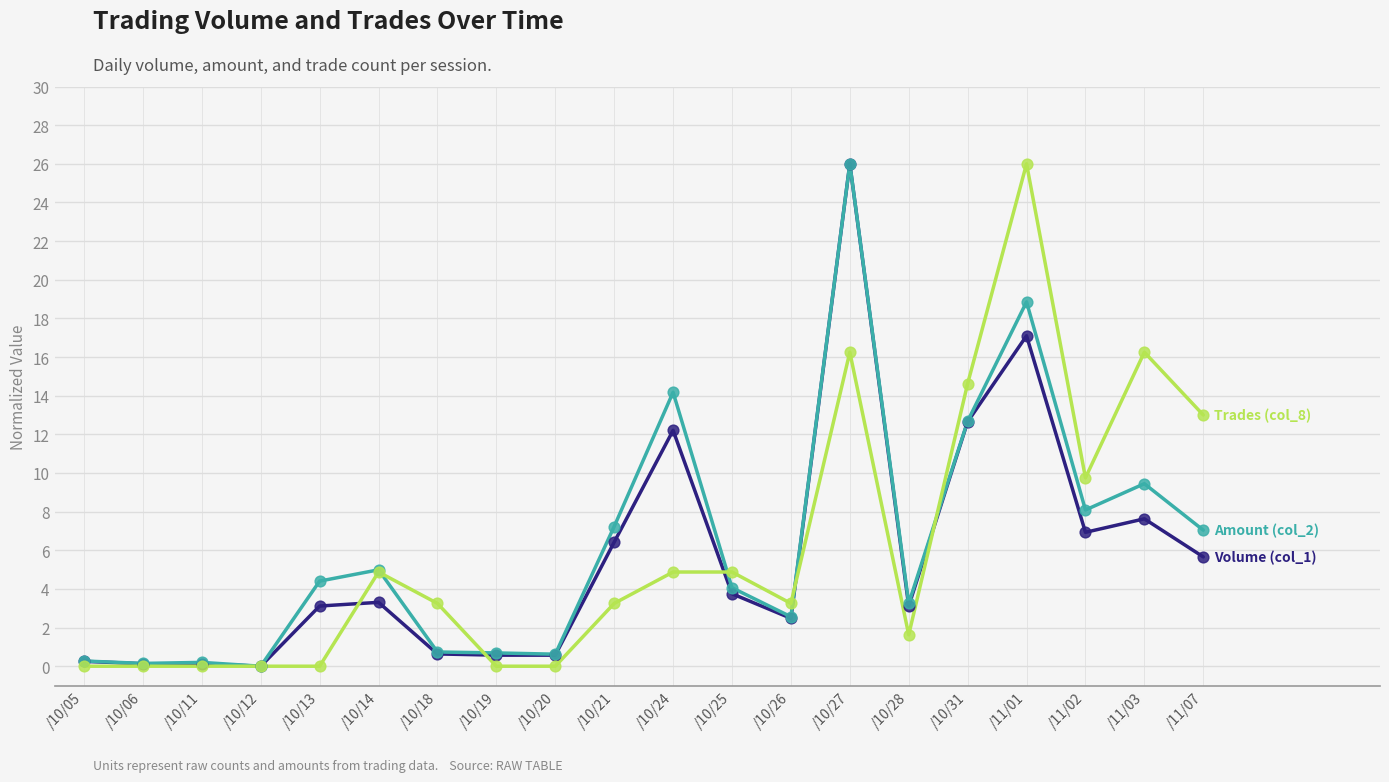

What is the total value across all series at /10/25?

12.7